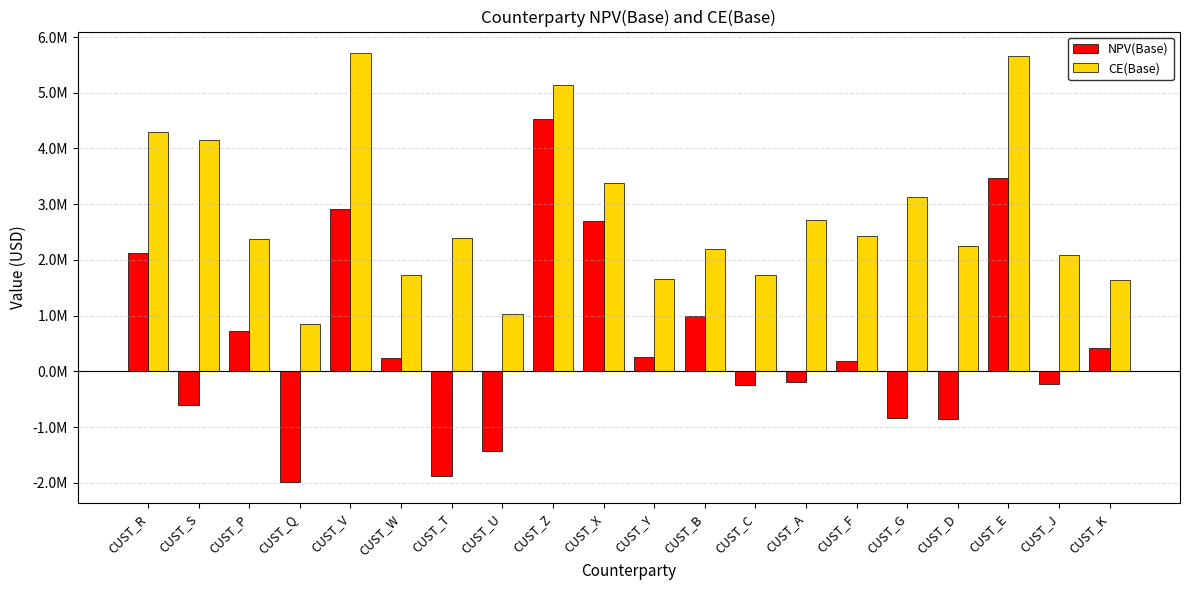

Is the value of CE(Base) at CUST_W greater than the value of NPV(Base) at CUST_C?

Yes